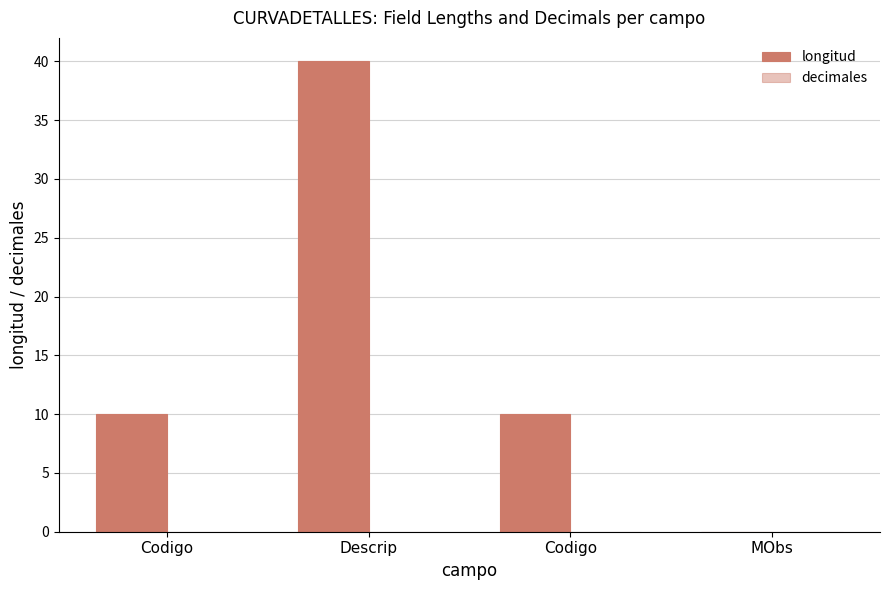

How many categories are shown in the chart?

4